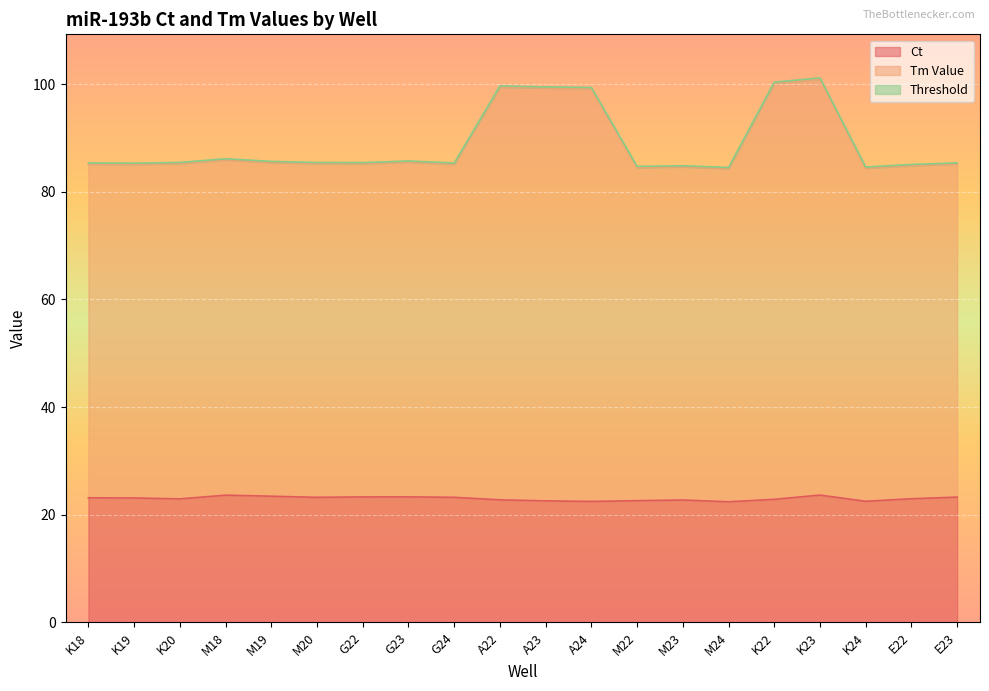

Reading left to right, what are all the values shown in this chart?

Ct: 23.2	23.1	23.0	23.6	23.5	23.2	23.3	23.3	23.2	22.8	22.6	22.5	22.6	22.7	22.4	22.9	23.7	22.5	23.0	23.3
Tm Value: 85.2	85.1	85.3	85.9	85.5	85.2	85.2	85.5	85.1	99.5	99.3	99.2	84.5	84.6	84.3	100.2	101.0	84.4	84.9	85.2